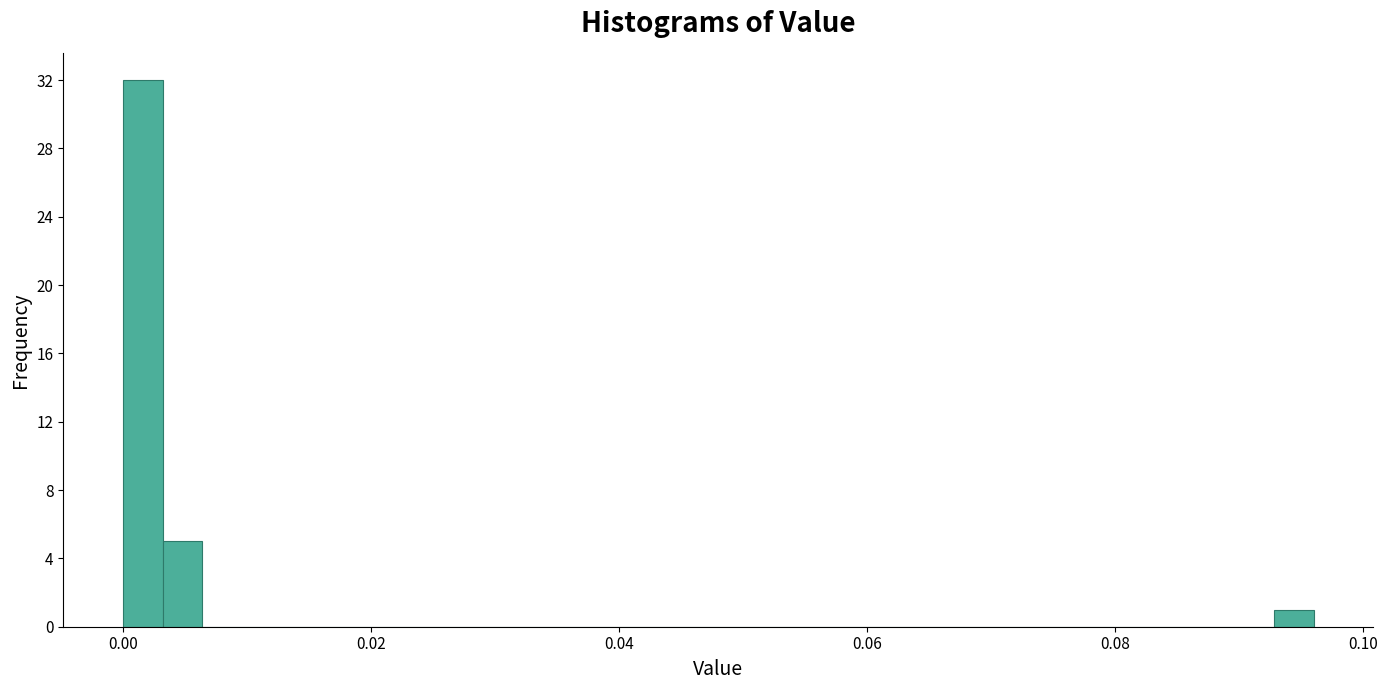

Read against the x-axis, roughly where is the centre of the tallest bar?

0.002